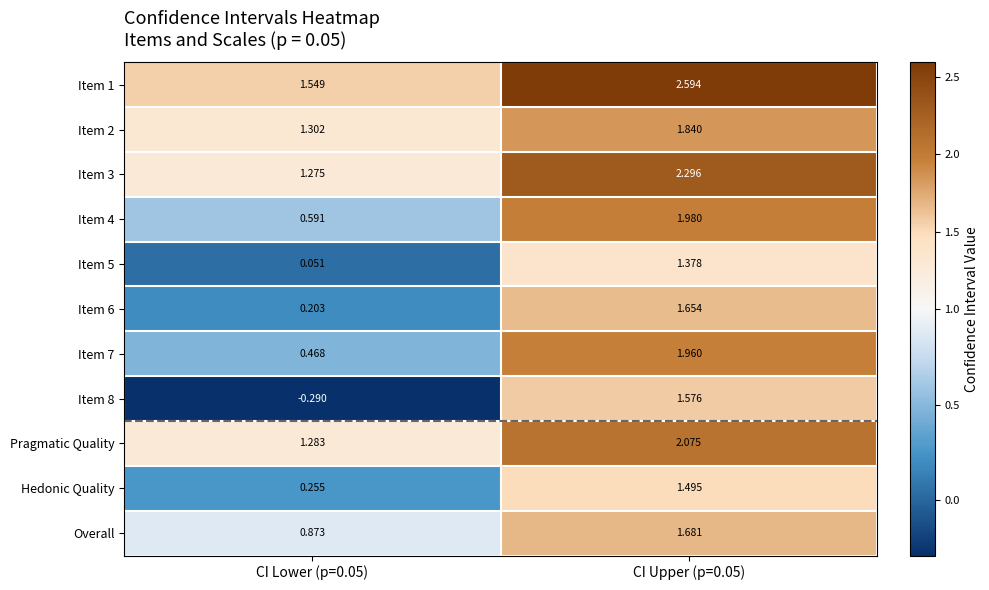

Is the value of Item 2 at CI Lower (p=0.05) greater than the value of Item 3 at CI Lower (p=0.05)?

Yes